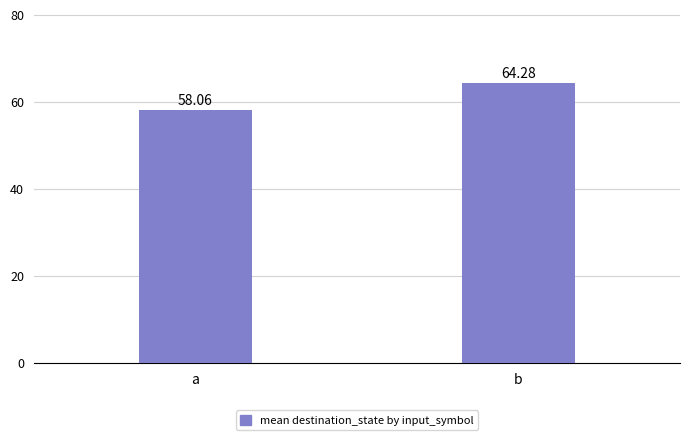

Between a and b, which is larger?

b